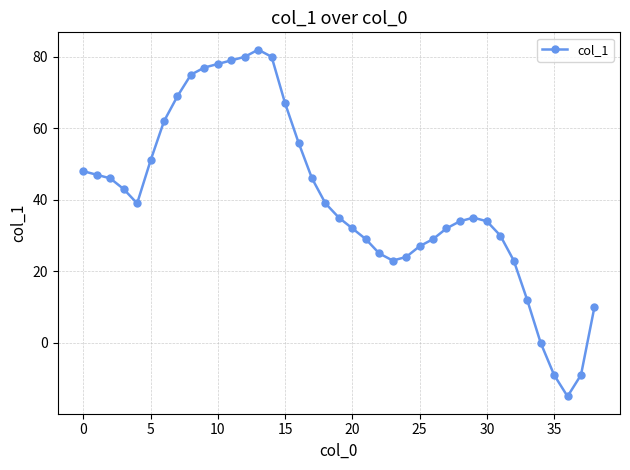

What is the greatest value displayed?

82